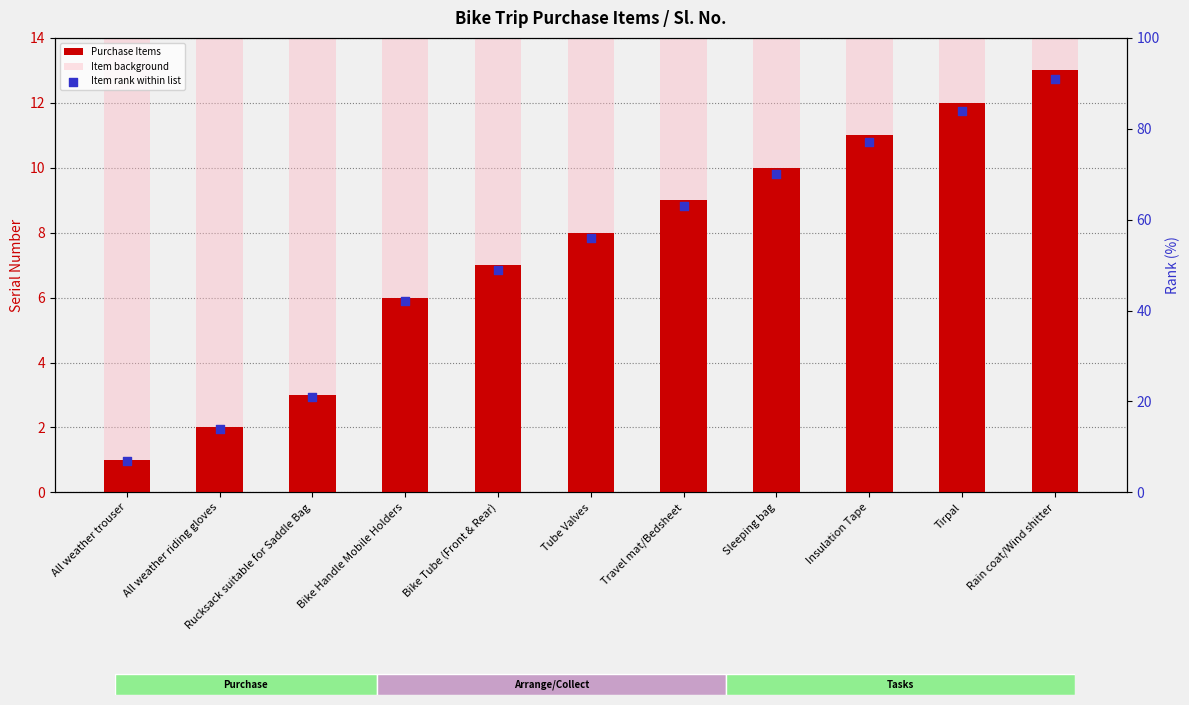

Which series has the largest total across all categories?

Item rank within list